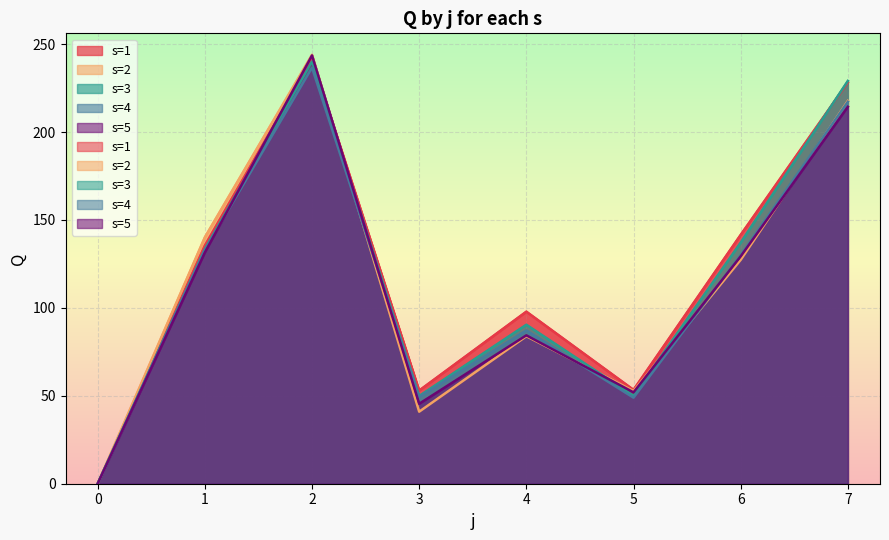

Which series has the largest range (max minus min)?

s=2